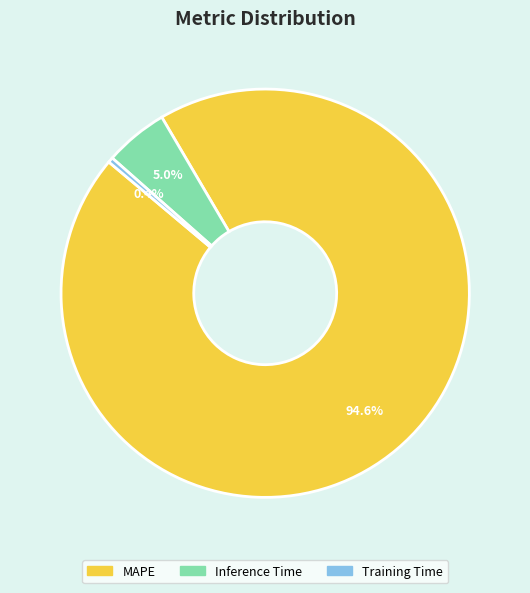

Does any single category account for the majority?

Yes